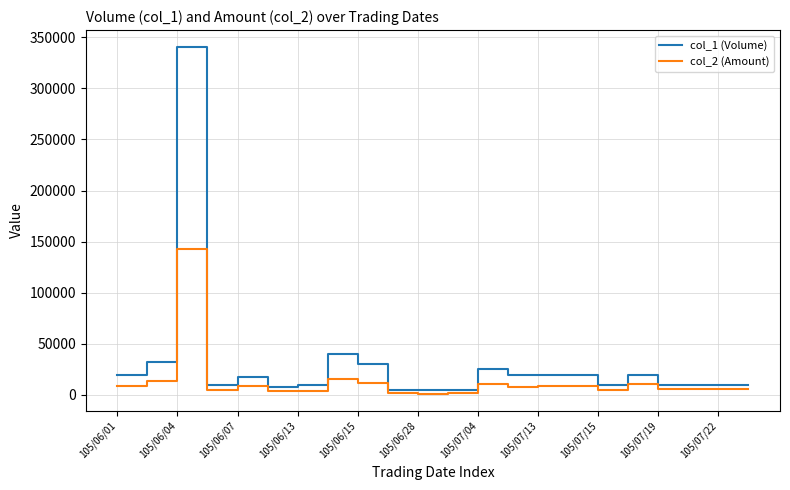

What is the greatest value displayed?

340000